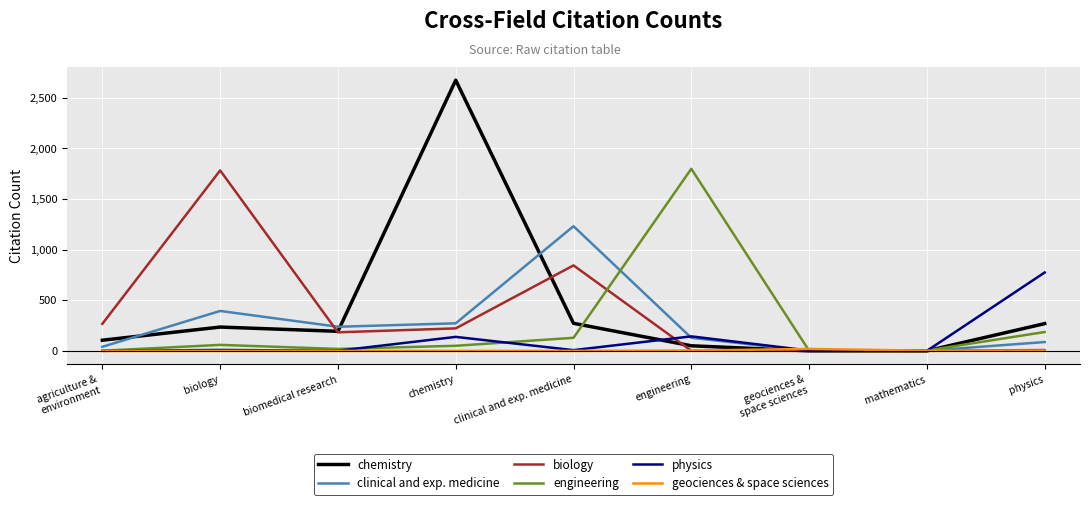

What is the greatest value displayed?

2673